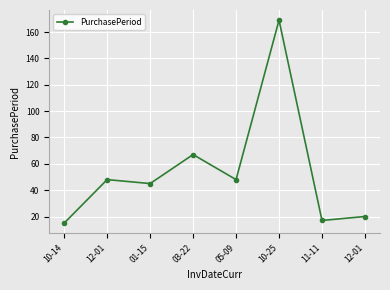

Does the chart have visible grid lines?

Yes